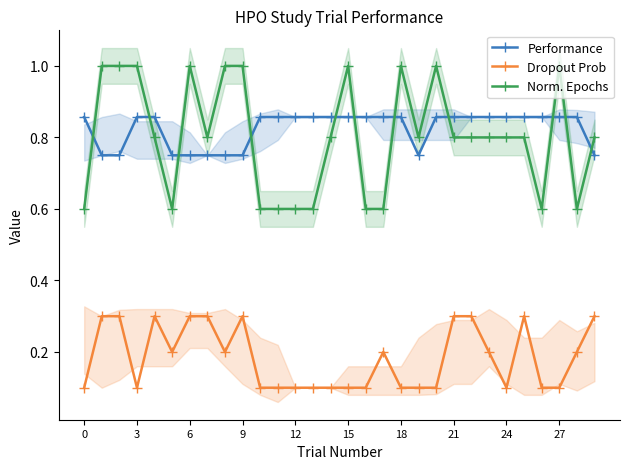

The Norm. Epochs series shows 0.8 at 0. True or false?

False